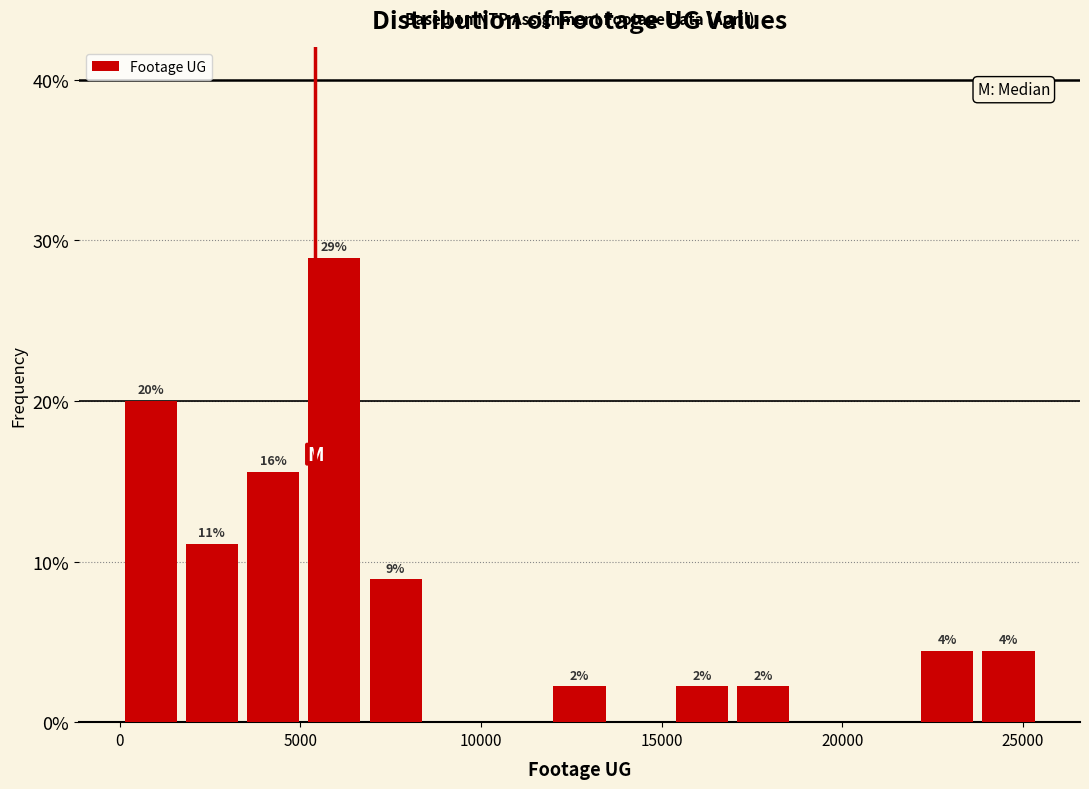

Read against the x-axis, roughly where is the centre of the tallest bar?

6000